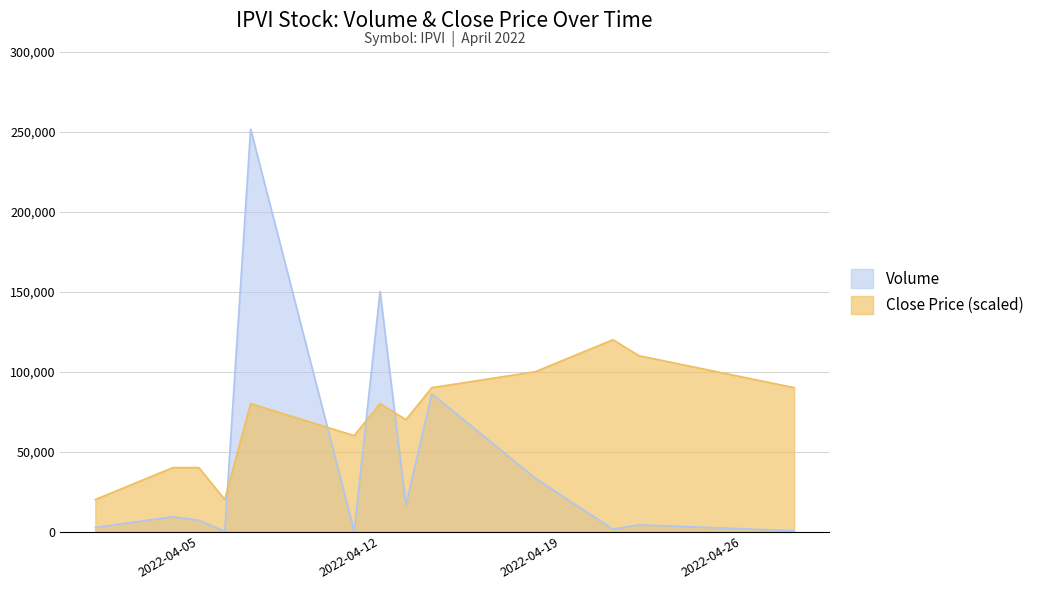

True or false: volume has a value of 86200.0 at 2022-04-14.

True